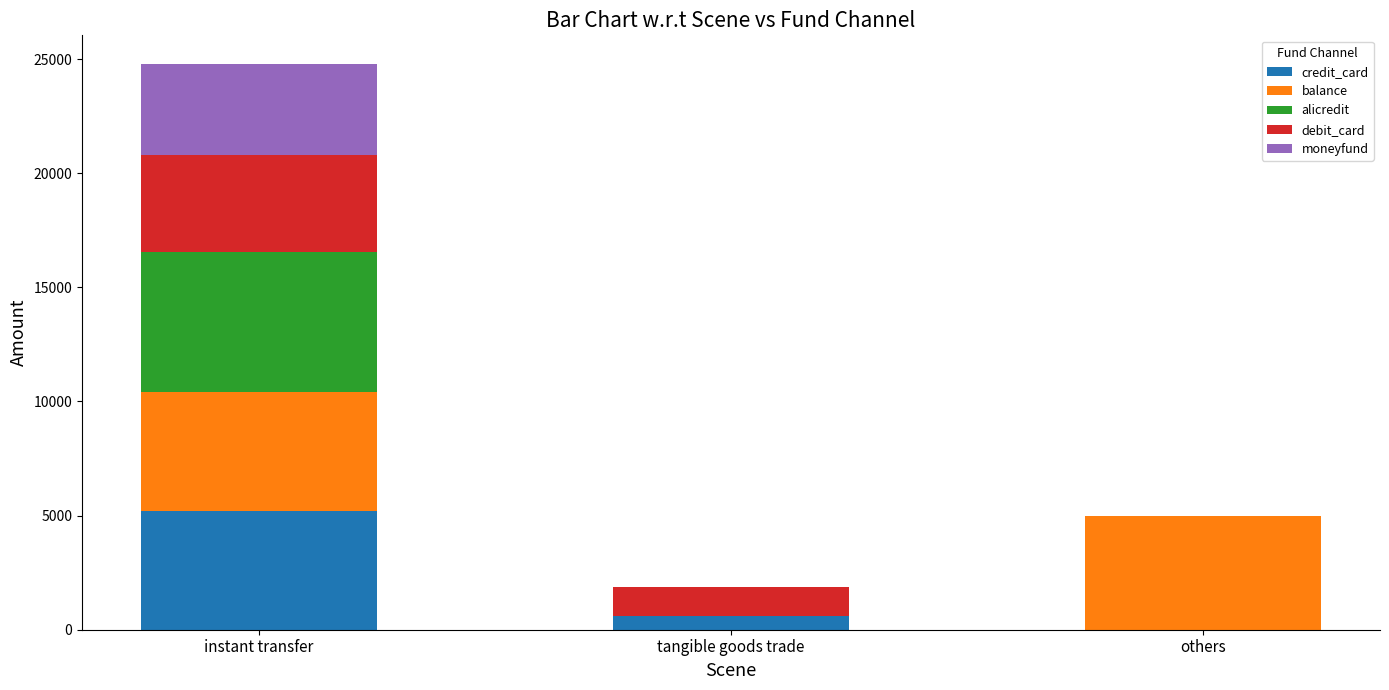

What is the maximum value for credit_card?

5200